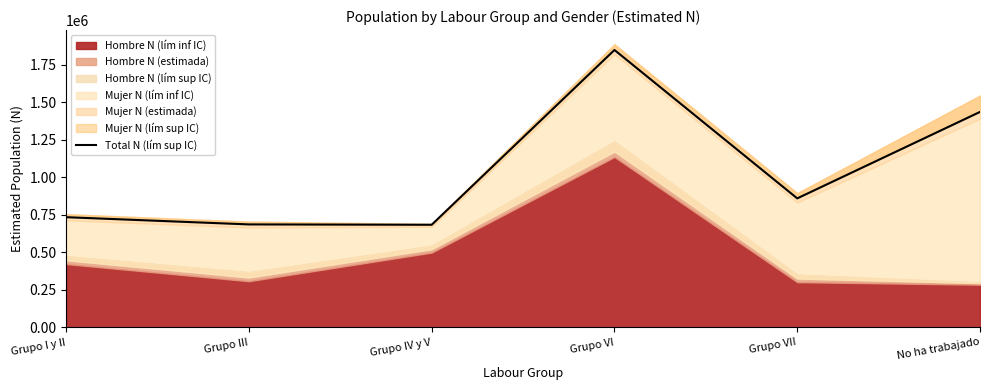

How many values are below 859168?

3